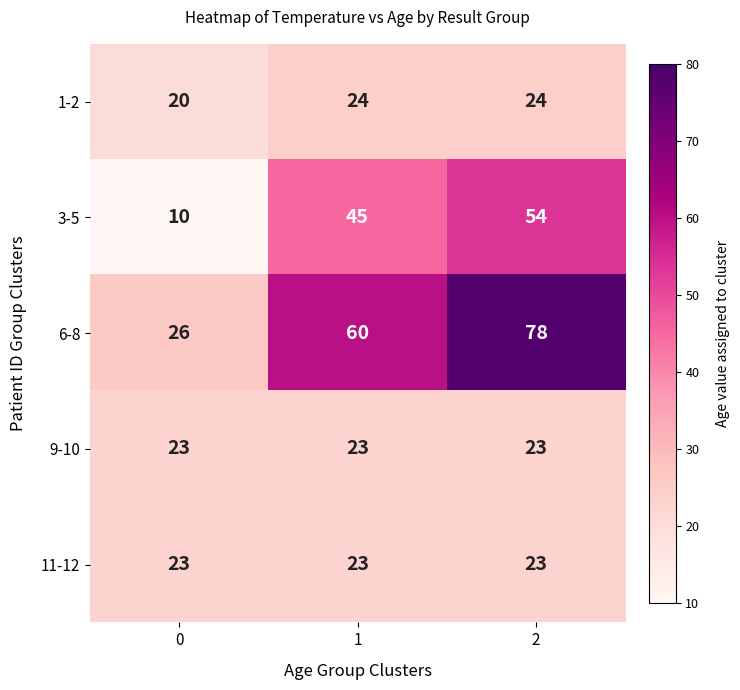

Reading left to right, transcribe all the data shown in this chart.

1-2: 20	24	24
3-5: 10	45	54
6-8: 26	60	78
9-10: 23	23	23
11-12: 23	23	23